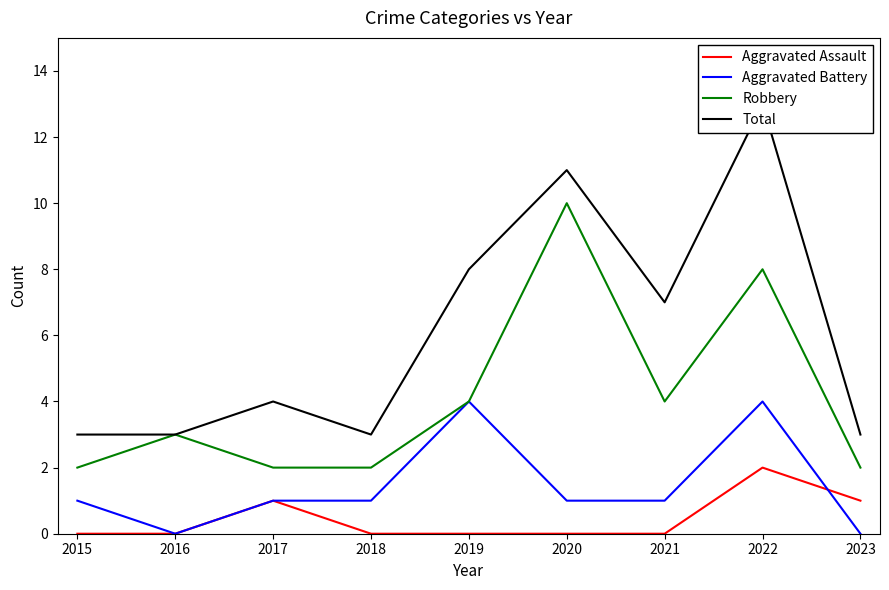

How many lines are shown in the chart?

4